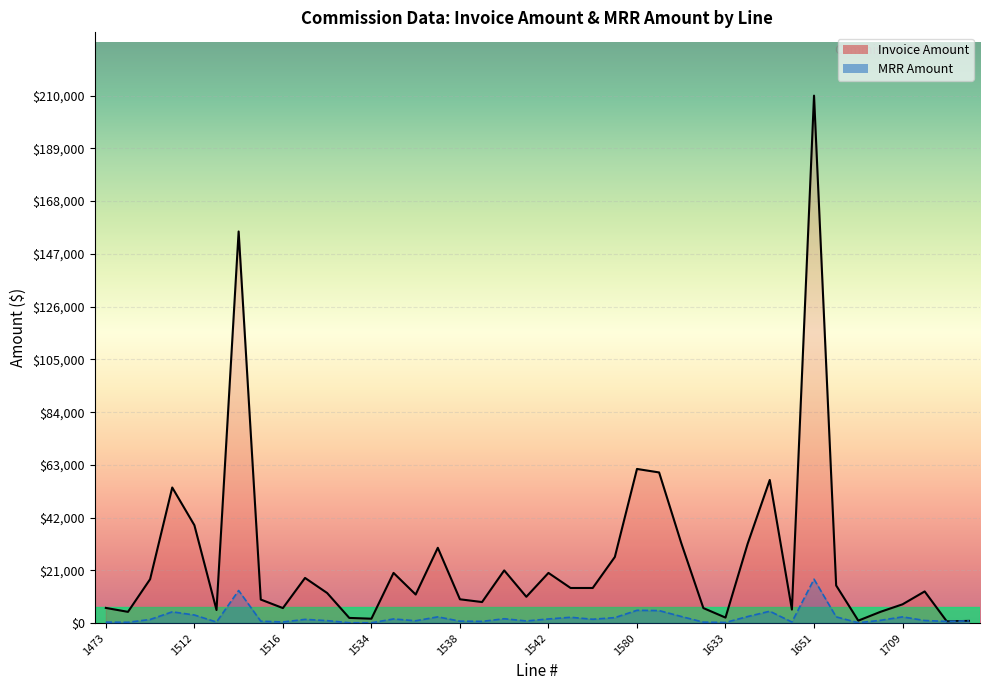

Is it true that Invoice Amount equals 31600.0 at 29?

True